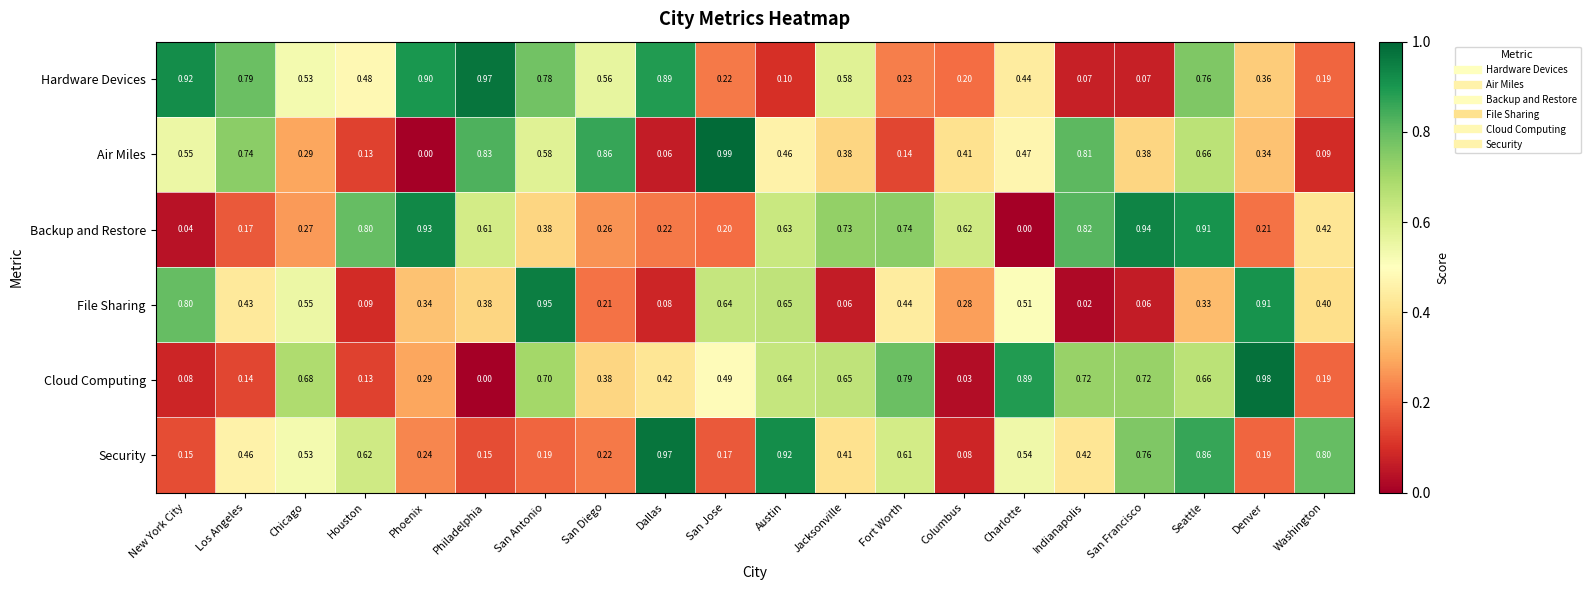

Which category has the lowest value in the Air Miles series?

Phoenix